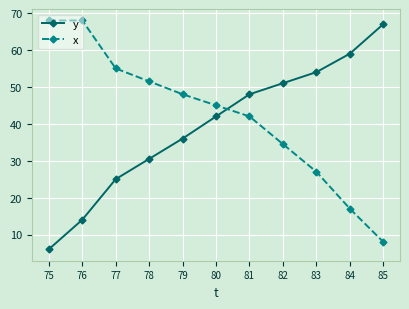

What is the difference between the highest and lowest values at 84?

42.0